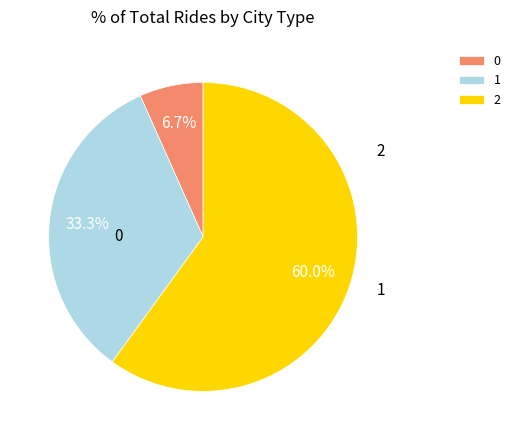

What is the largest slice in the pie chart?

2